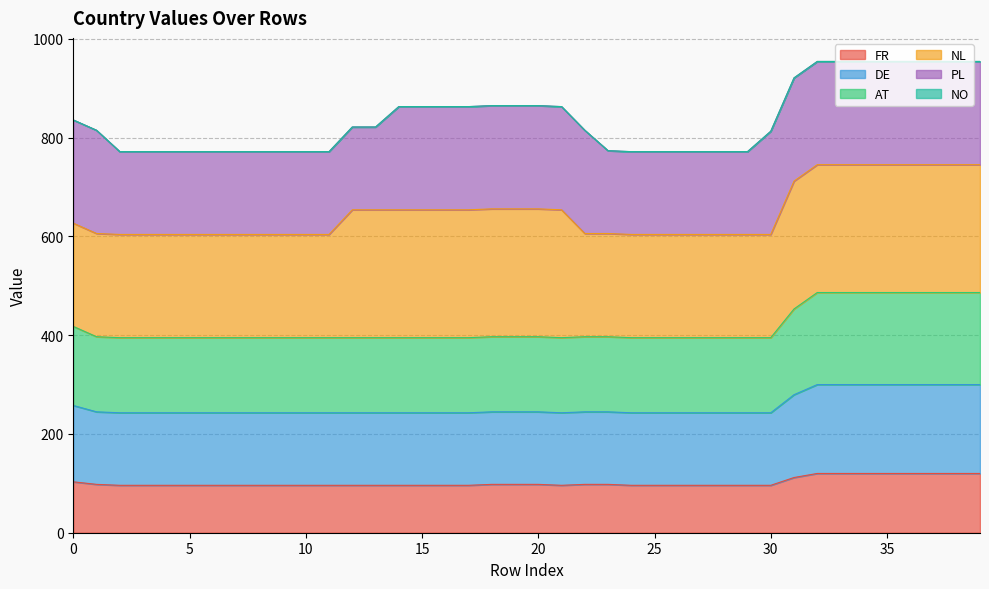

The value of FR at 25 is 58.6. True or false?

False